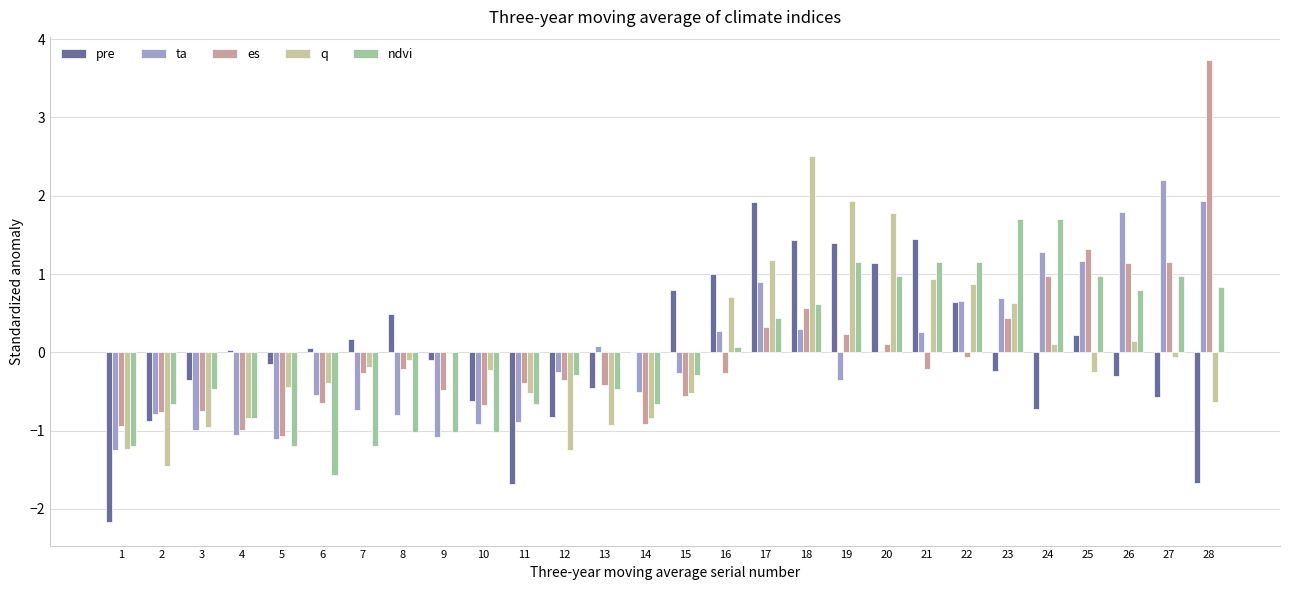

True or false: ta has a value of -0.1 at 6.

False